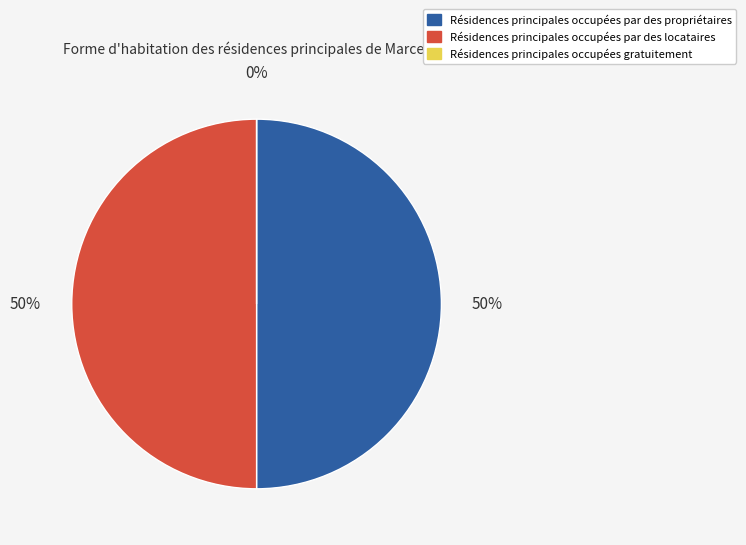

To the nearest percent, what percentage of the pie is Line_0?

50%